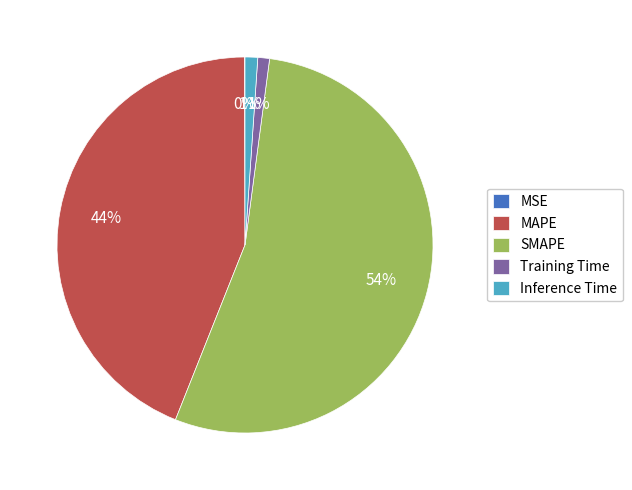

Is SMAPE the majority of the pie?

Yes